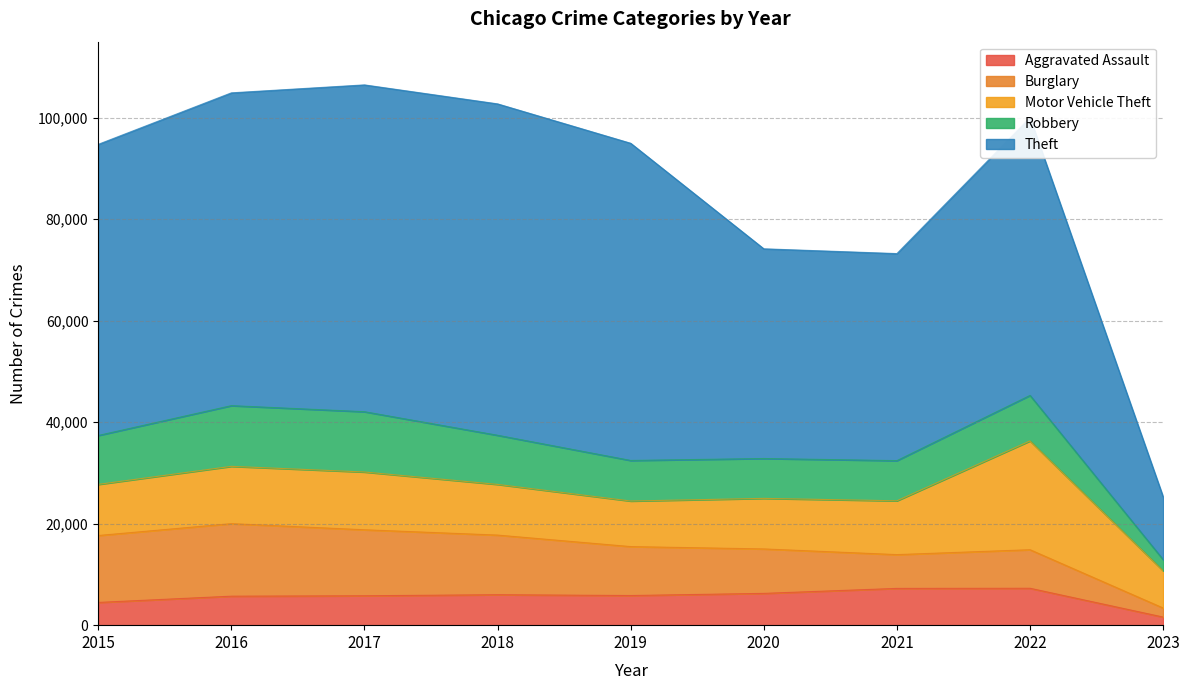

List the series in order of their peak value, lowest first.

Aggravated Assault, Robbery, Burglary, Motor Vehicle Theft, Theft